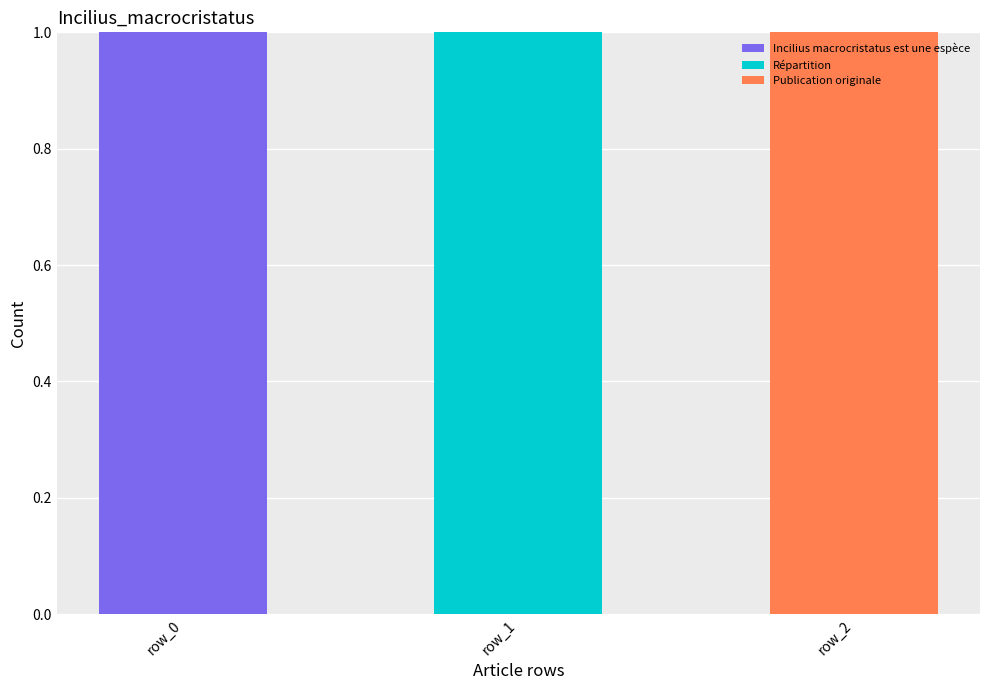

Reading left to right, list the values for the Incilius macrocristatus est une espèce series.

row_0=1	row_1=0	row_2=0